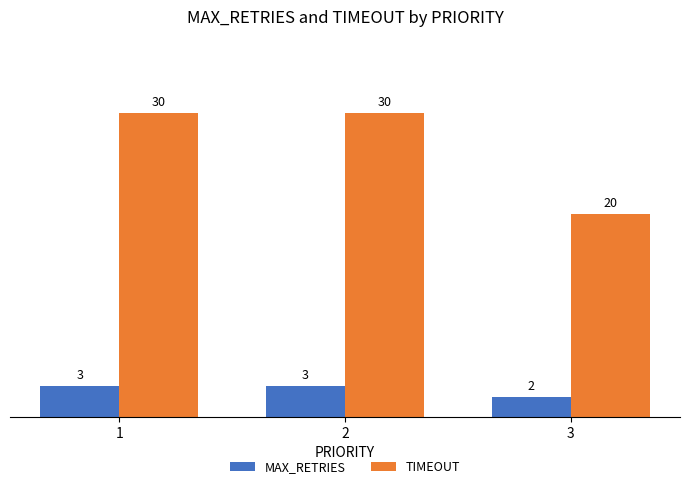

What is the total value across all series at 2?

33